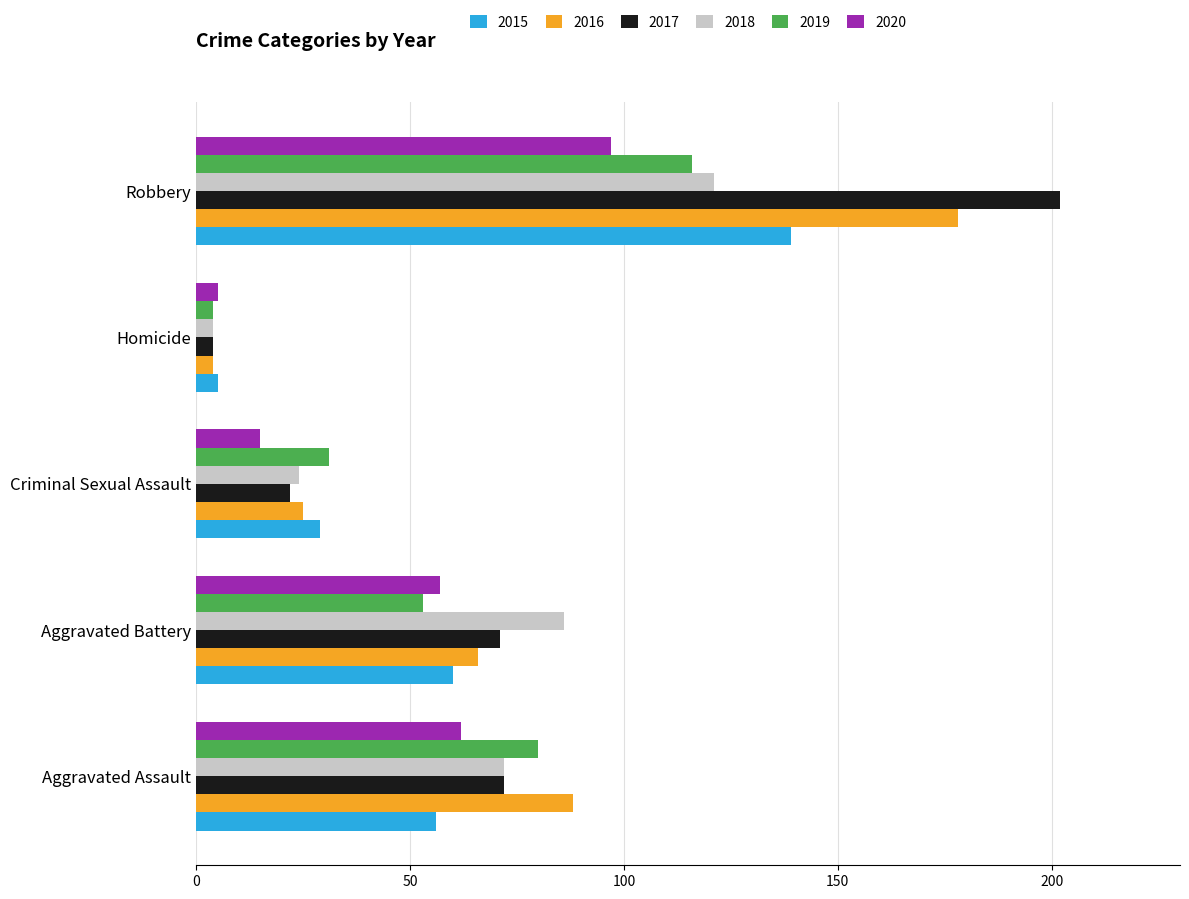

What is the difference between the 2020 values at Aggravated Battery and Aggravated Assault?

5